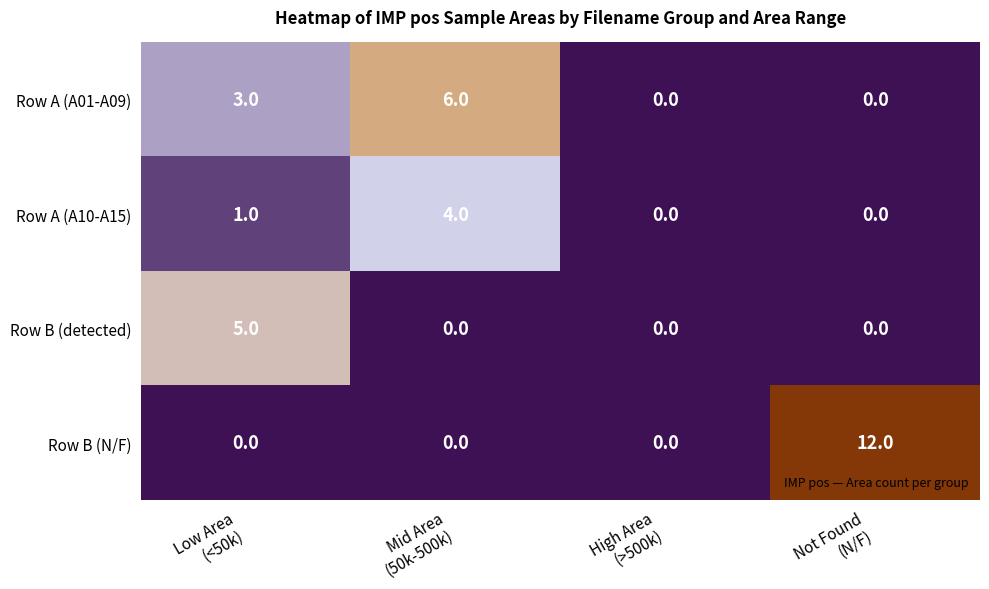

Rank the series by their maximum value, from highest to lowest.

Row B (N/F), Row A (A01-A09), Row B (detected), Row A (A10-A15)